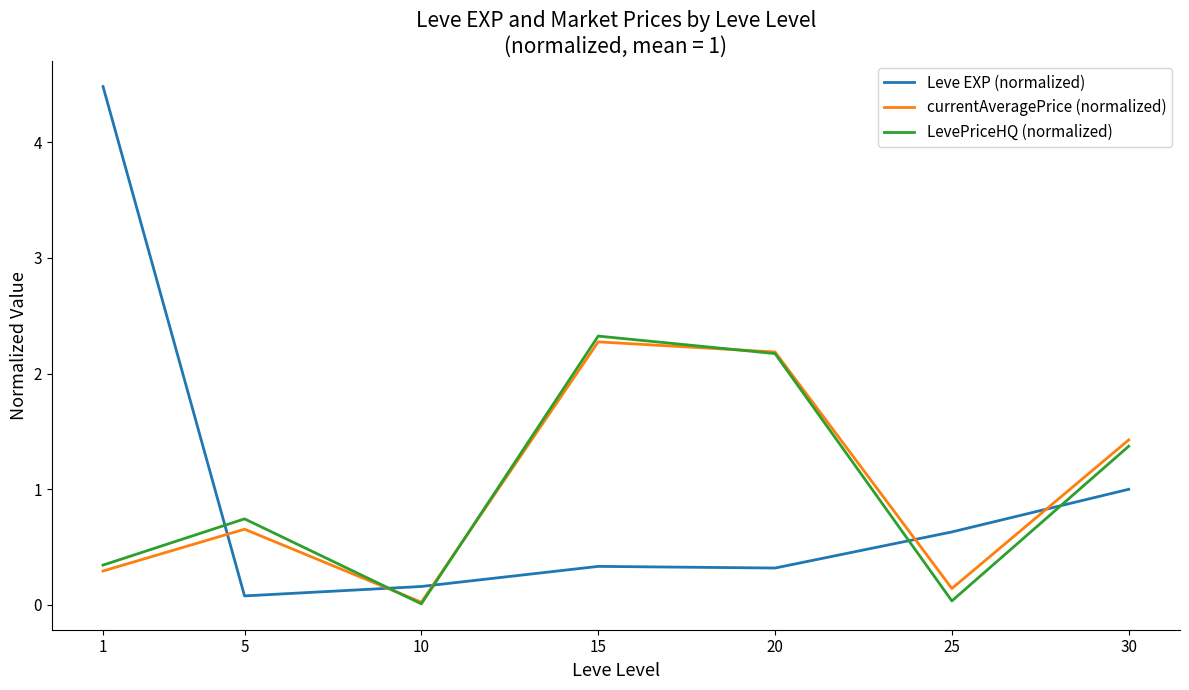

How many lines are shown in the chart?

3